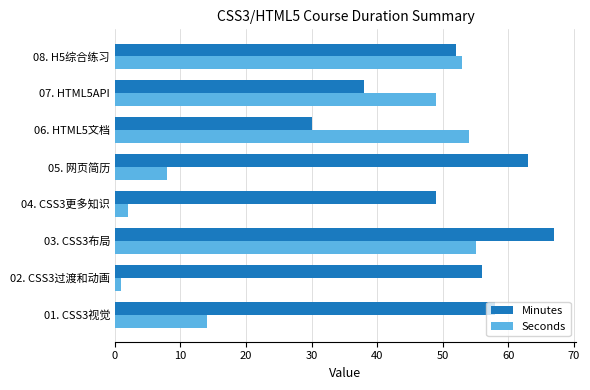

What is the smallest value displayed?

1